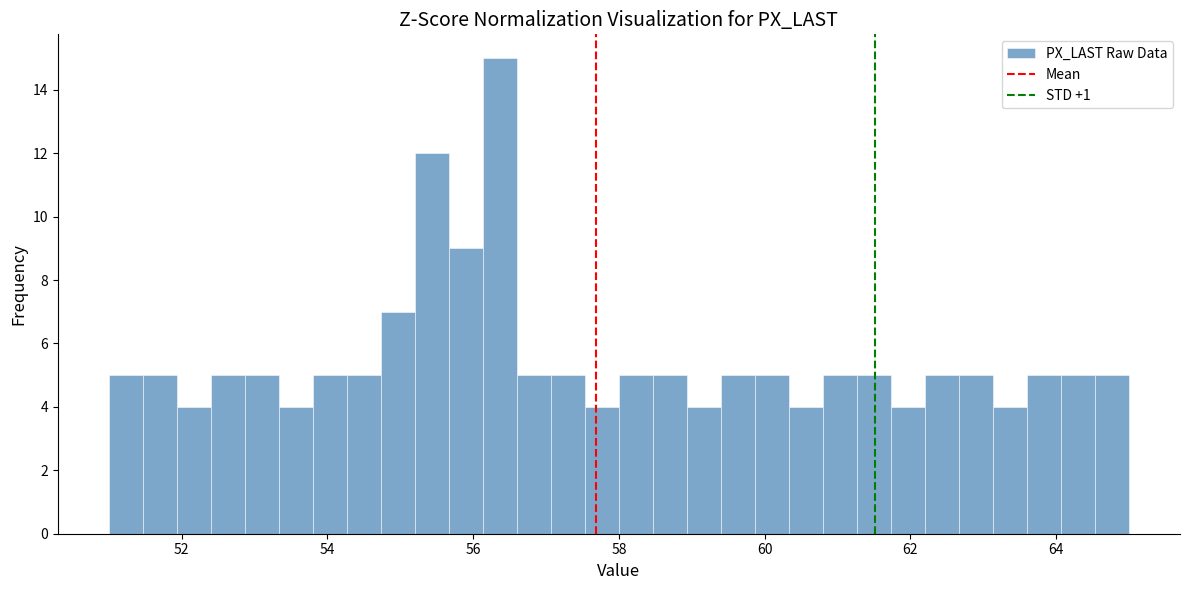

Around what value on the x-axis is the tallest bar? Give the approximate position of its centre, as read against the axis.

56.4